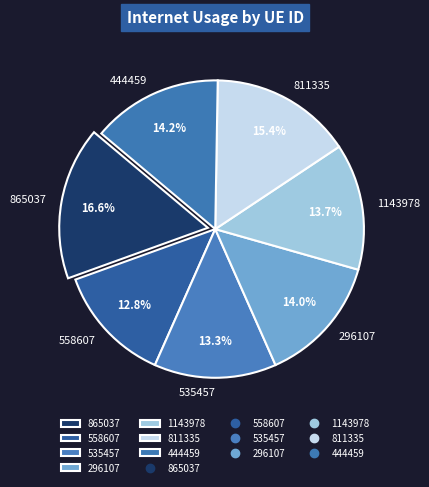

To the nearest percent, what is the average slice percentage?

14%